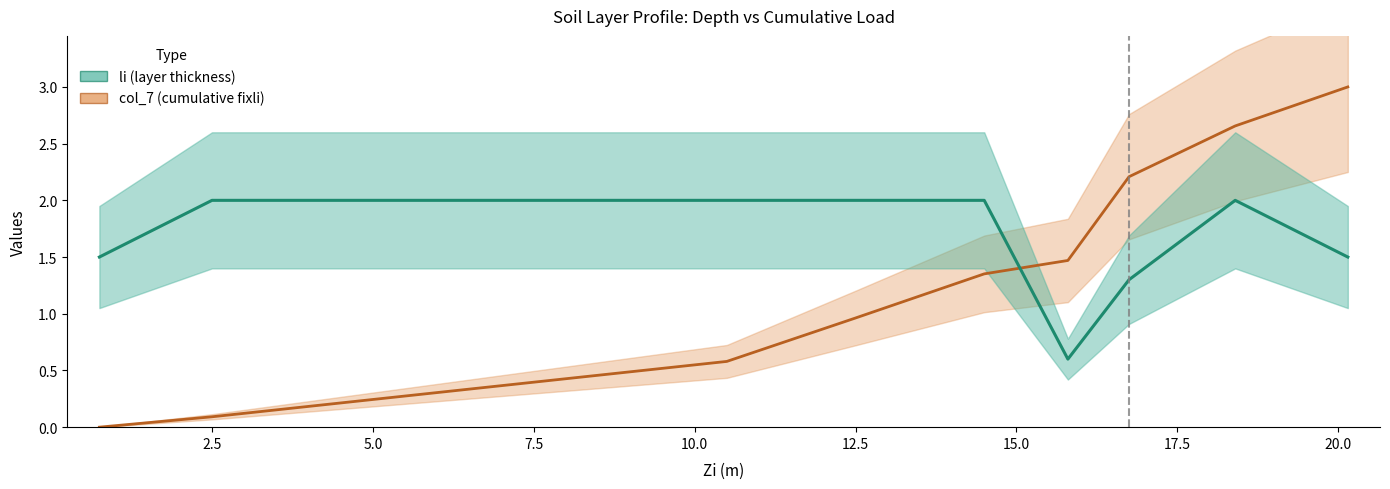

Does the chart display data point markers on the line(s)?

No